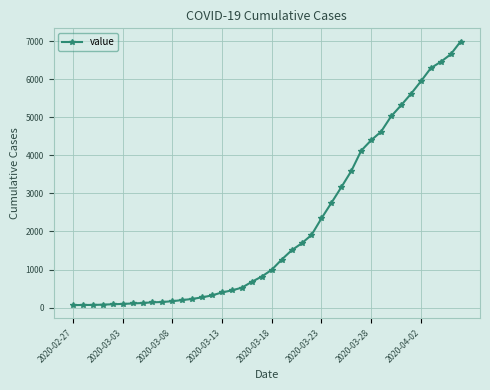

What is the difference between the maximum and minimum values?

6931